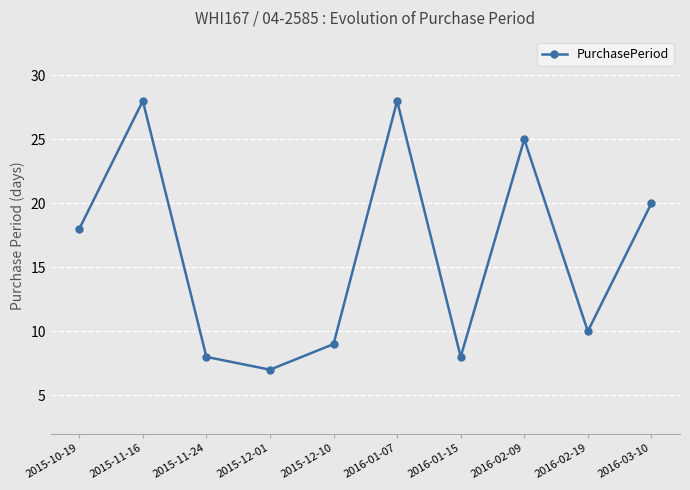

What position from the left is 2016-03-10?

10